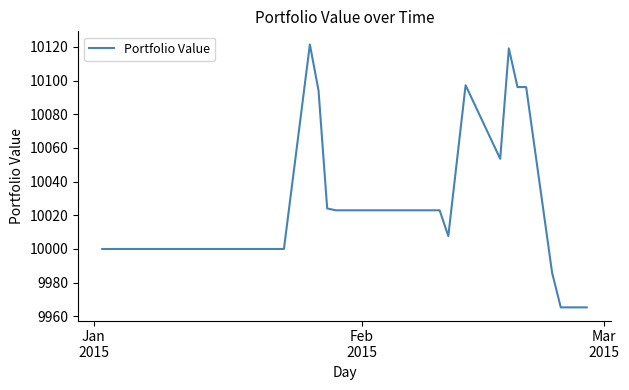

What is the difference between the maximum and minimum values?

156.1